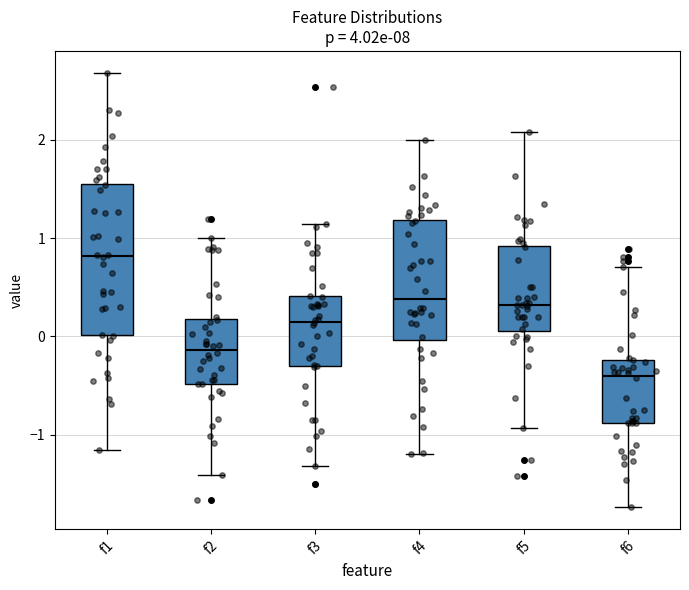

Reading left to right, read every box against the y-axis: the position of its median line, the range the box covers, and the ends of its whiskers. The values are not printed on the chart, so give them approximately, as read against the axis.

f1: median 0.8, box 0.0 to 1.6, whiskers -1.2 to 2.7
f2: median -0.1, box -0.5 to 0.2, whiskers -1.4 to 1.0
f3: median 0.1, box -0.3 to 0.4, whiskers -1.3 to 1.1
f4: median 0.4, box 0.0 to 1.2, whiskers -1.2 to 2.0
f5: median 0.3, box 0.1 to 0.9, whiskers -0.9 to 2.1
f6: median -0.4, box -0.9 to -0.2, whiskers -1.7 to 0.7